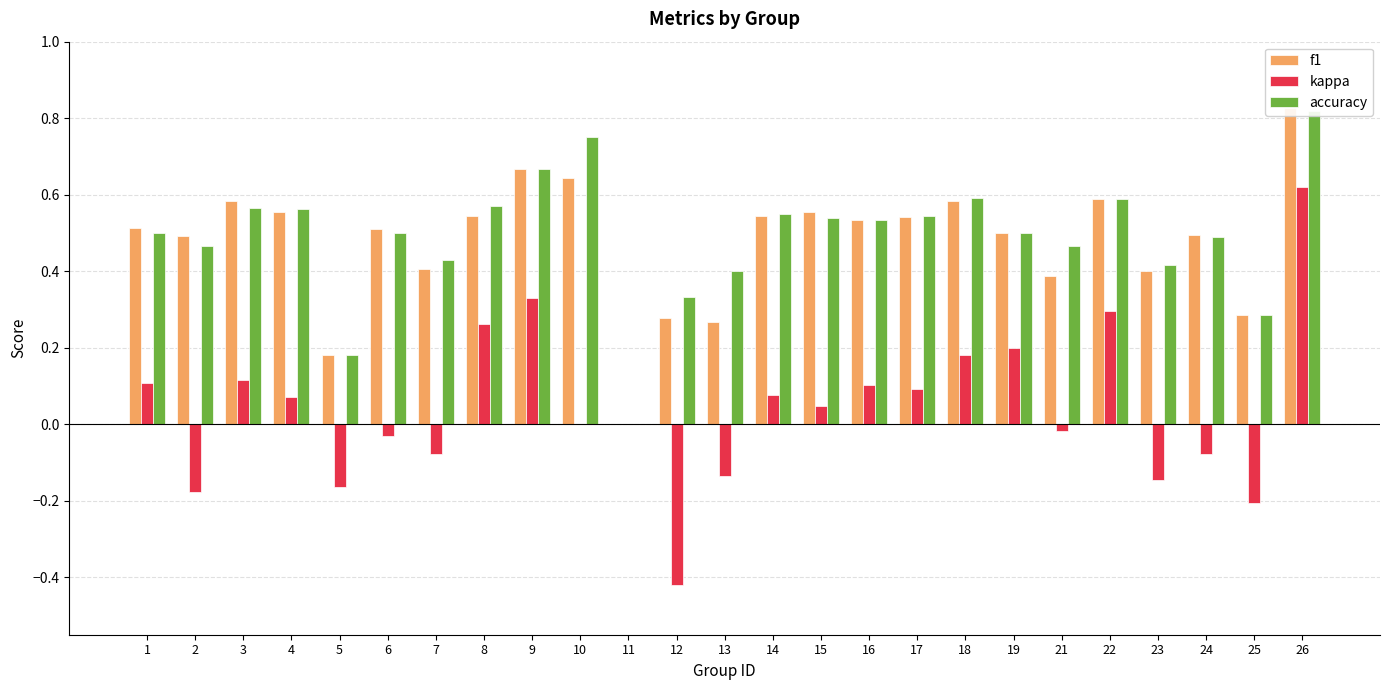

Reading right to left, extract all data points from this chart.

f1: 26=0.8	25=0.3	24=0.5	23=0.4	22=0.6	21=0.4	19=0.5	18=0.6	17=0.5	16=0.5	15=0.6	14=0.5	13=0.3	12=0.3	11=0.0	10=0.6	9=0.7	8=0.5	7=0.4	6=0.5	5=0.2	4=0.6	3=0.6	2=0.5	1=0.5
kappa: 26=0.6	25=-0.2	24=-0.1	23=-0.1	22=0.3	21=-0.0	19=0.2	18=0.2	17=0.1	16=0.1	15=0.0	14=0.1	13=-0.1	12=-0.4	11=0.0	10=0.0	9=0.3	8=0.3	7=-0.1	6=-0.0	5=-0.2	4=0.1	3=0.1	2=-0.2	1=0.1
accuracy: 26=0.8	25=0.3	24=0.5	23=0.4	22=0.6	21=0.5	19=0.5	18=0.6	17=0.5	16=0.5	15=0.5	14=0.5	13=0.4	12=0.3	11=0.0	10=0.8	9=0.7	8=0.6	7=0.4	6=0.5	5=0.2	4=0.6	3=0.6	2=0.5	1=0.5